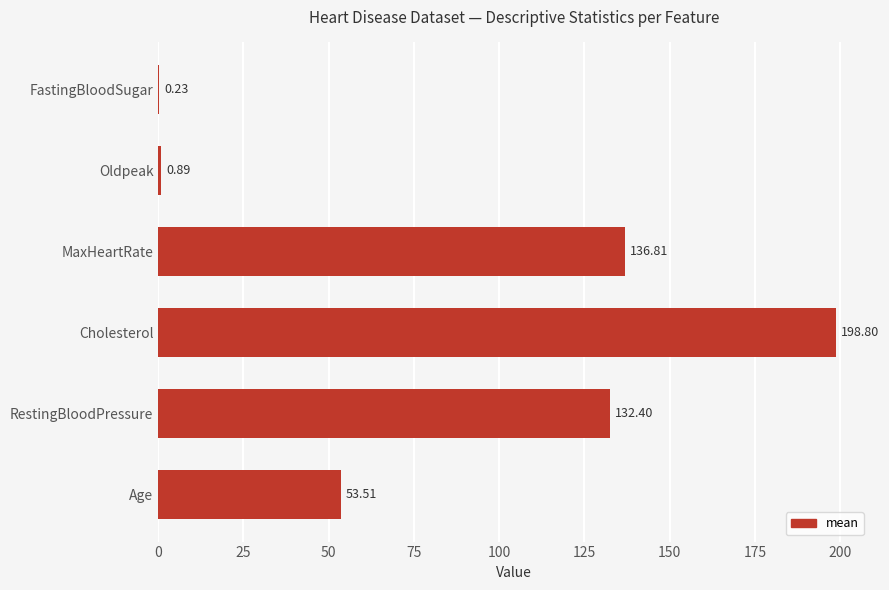

Where is the data nearest to the value 99?

RestingBloodPressure